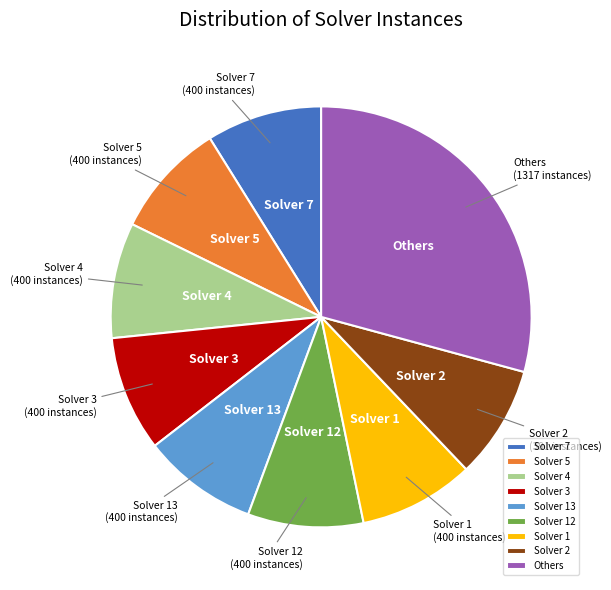

Is the sum of Solver 2 and Solver 3 greater than half?

No